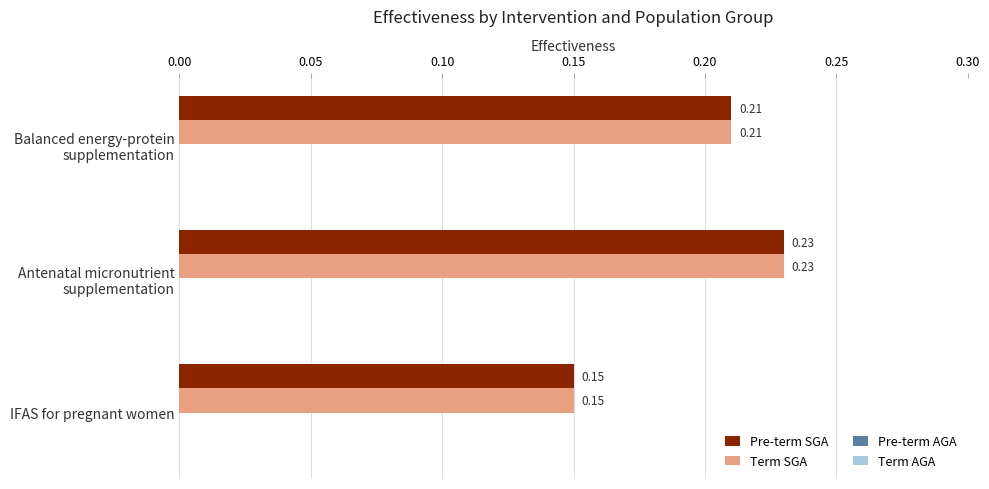

How many categories are shown in the chart?

3